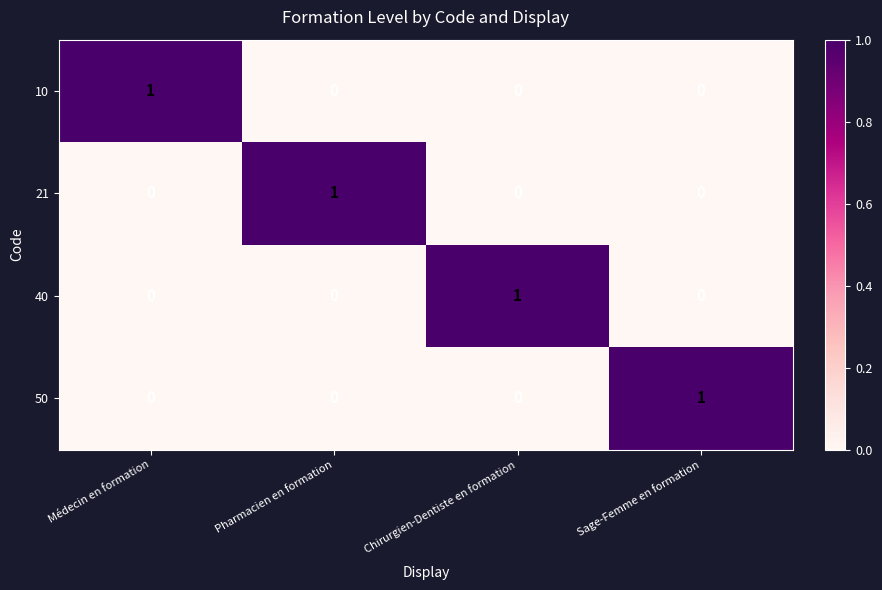

How many data points in 50 are above 0?

1